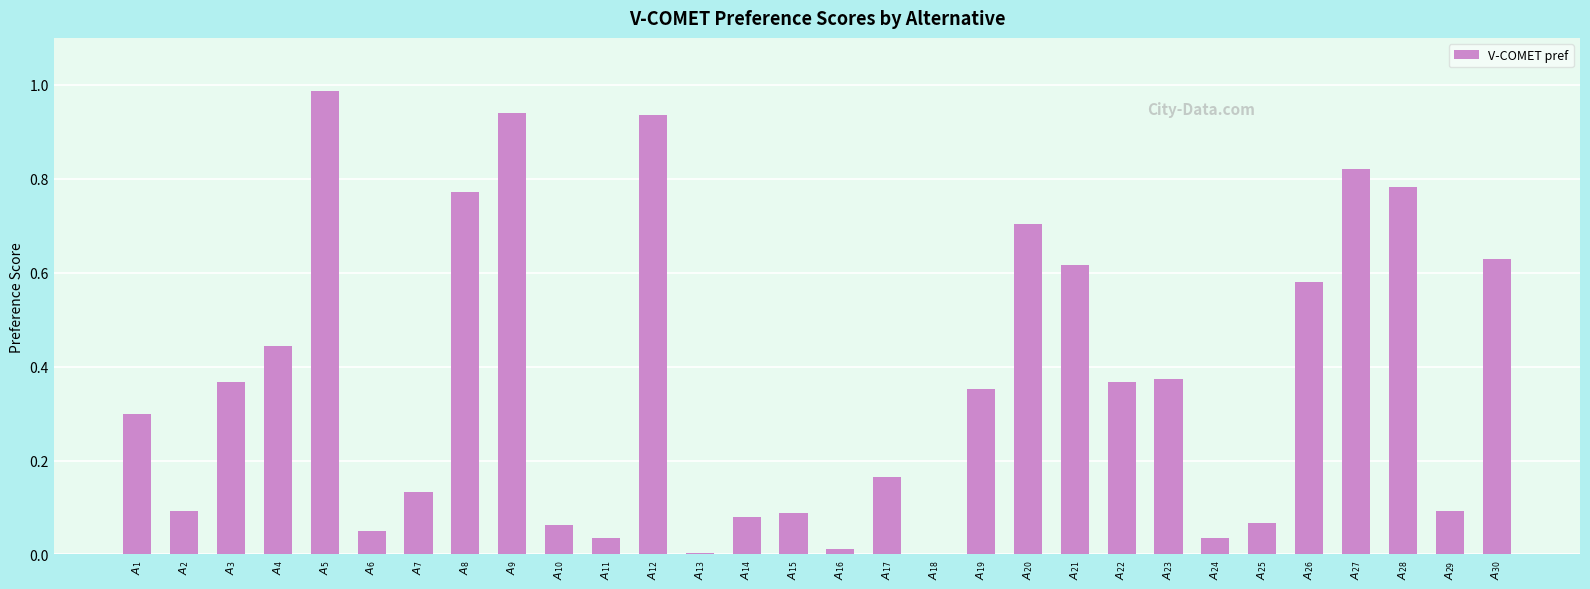

What is the sum of all values?

10.9